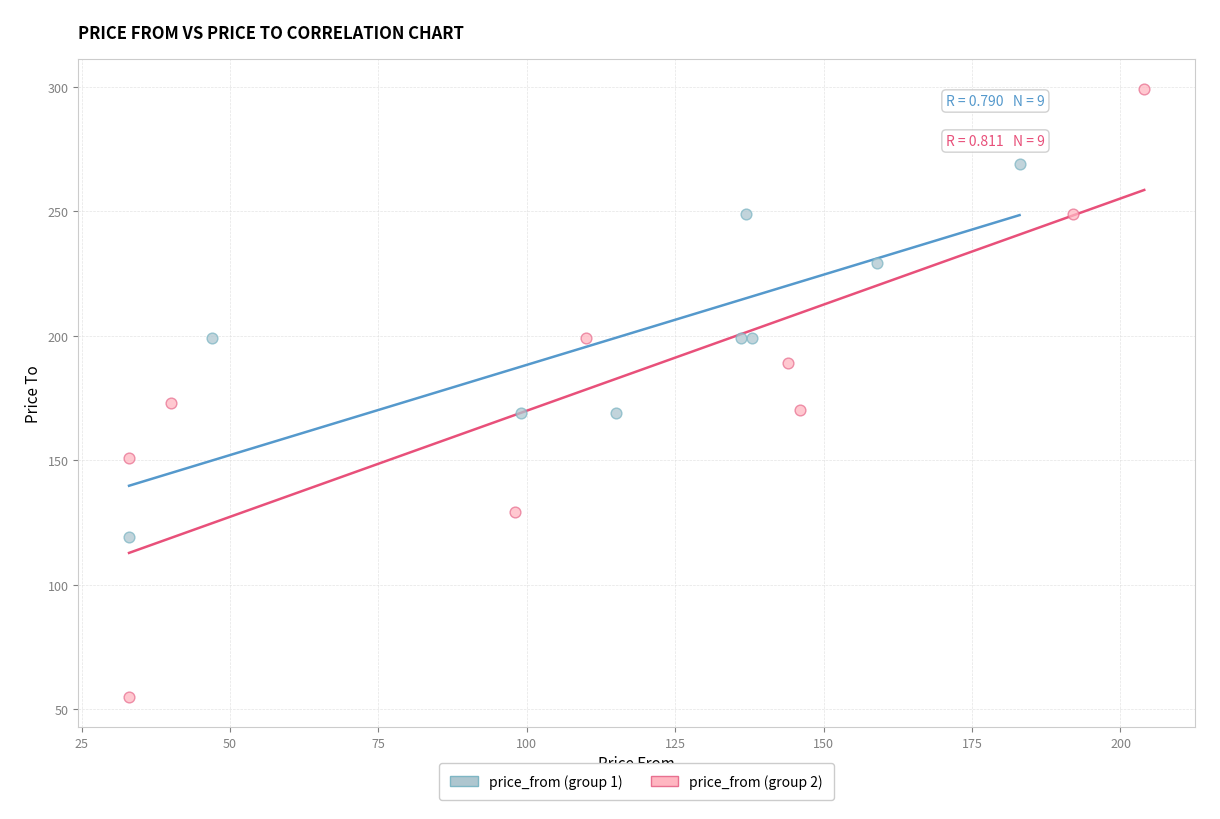

Which series reaches the maximum Y coordinate?

price_from (group 2)